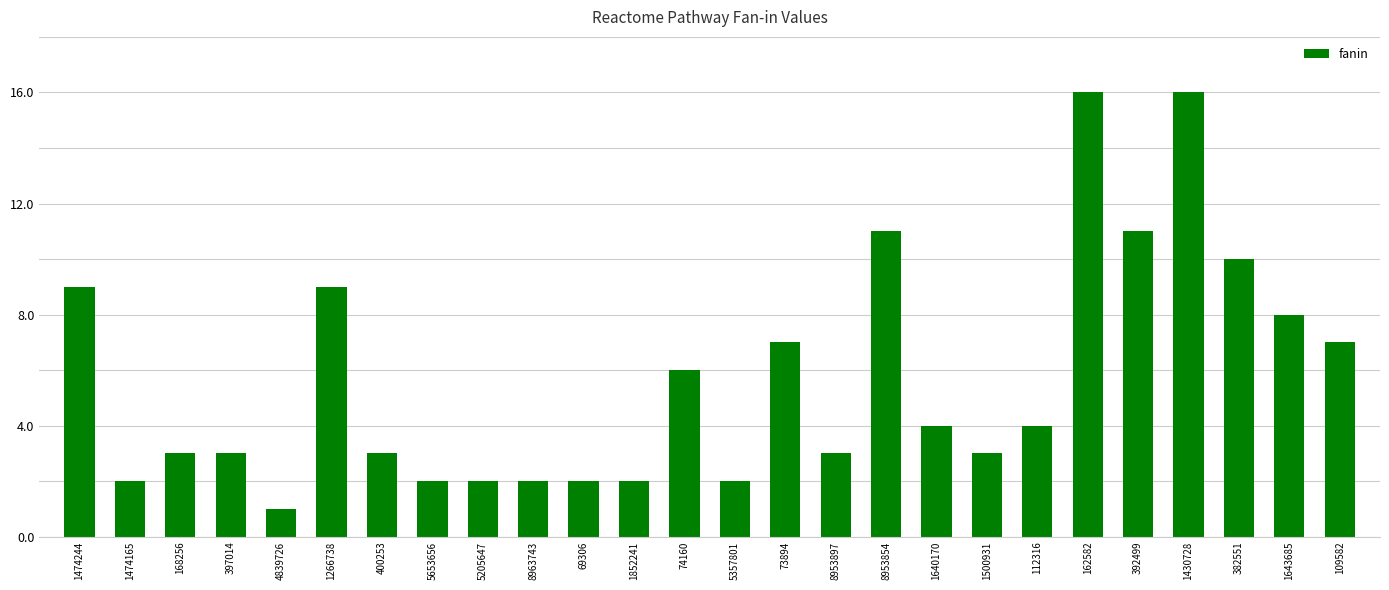

The value at 73894 is 5. True or false?

False